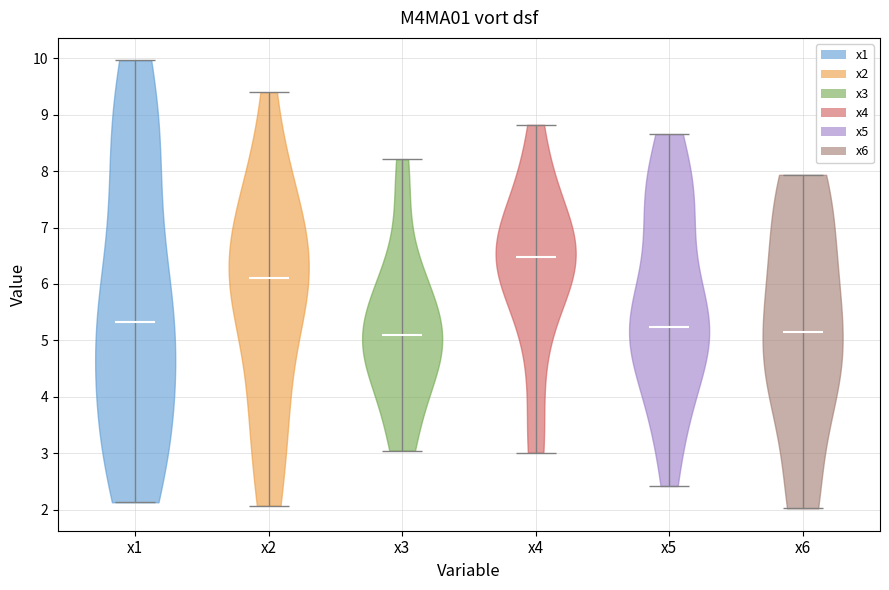

What is the lowest point the violin for x6 reaches on the y-axis? The values are not printed on the chart, so give them approximately, as read against the axis.

2.0